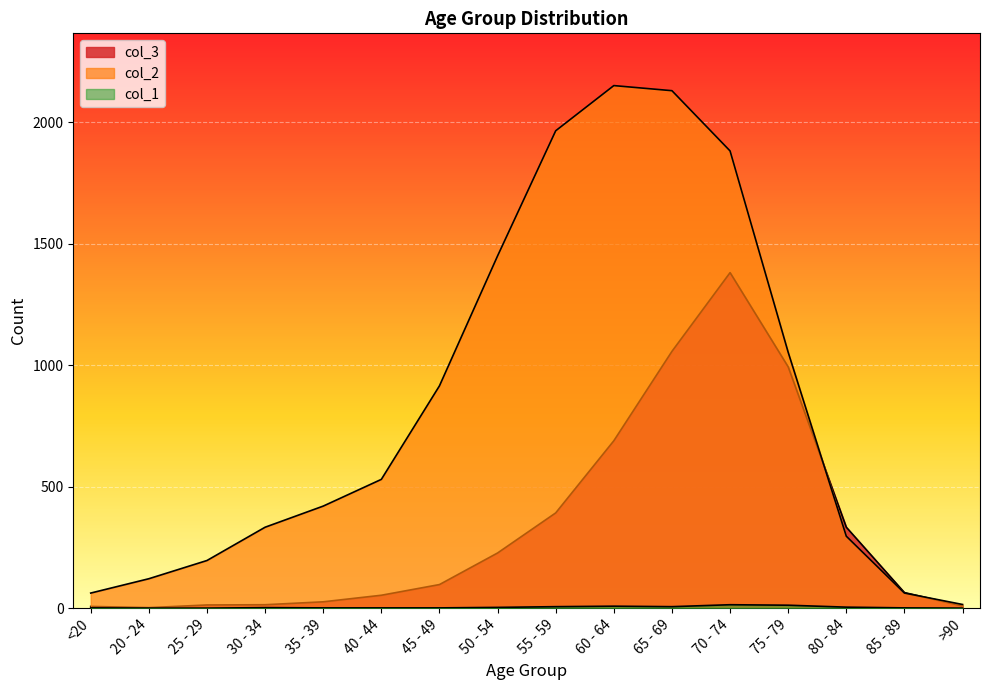

What is the sum of all 2 values?

13581